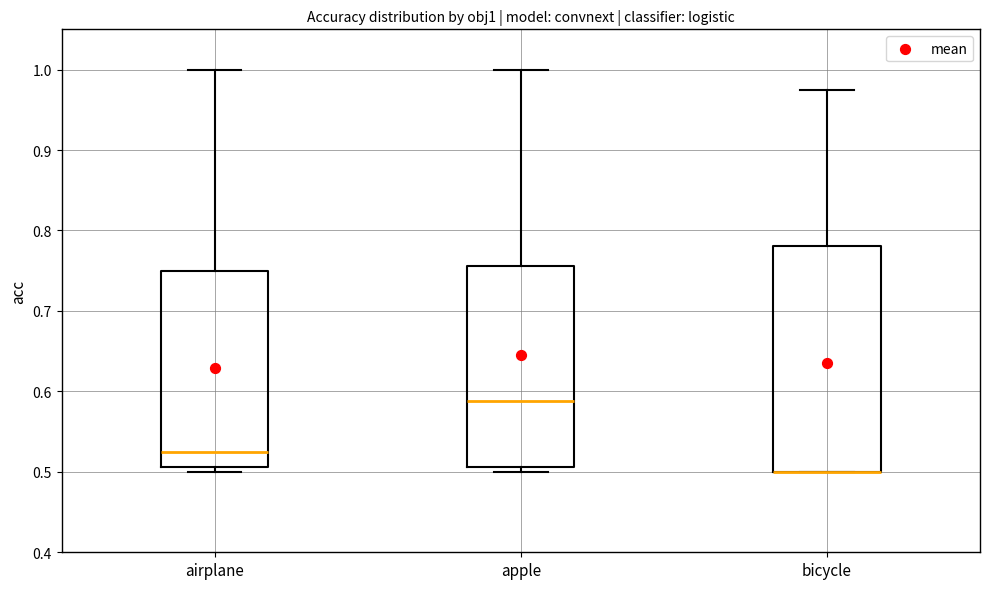

Comparing the boxes themselves (not the whiskers), which one is the tallest?

bicycle